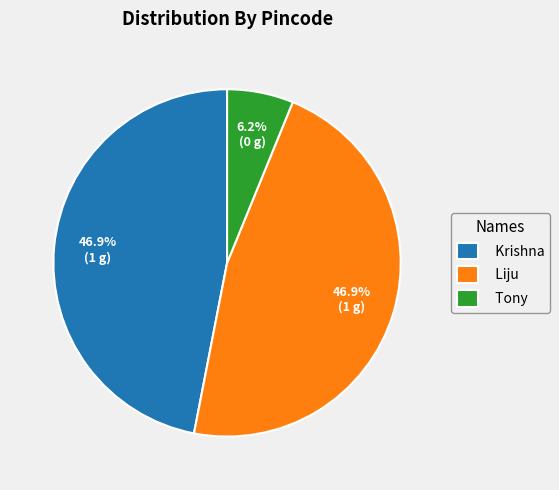

To the nearest percent, what percentage of the pie is Krishna?

47%